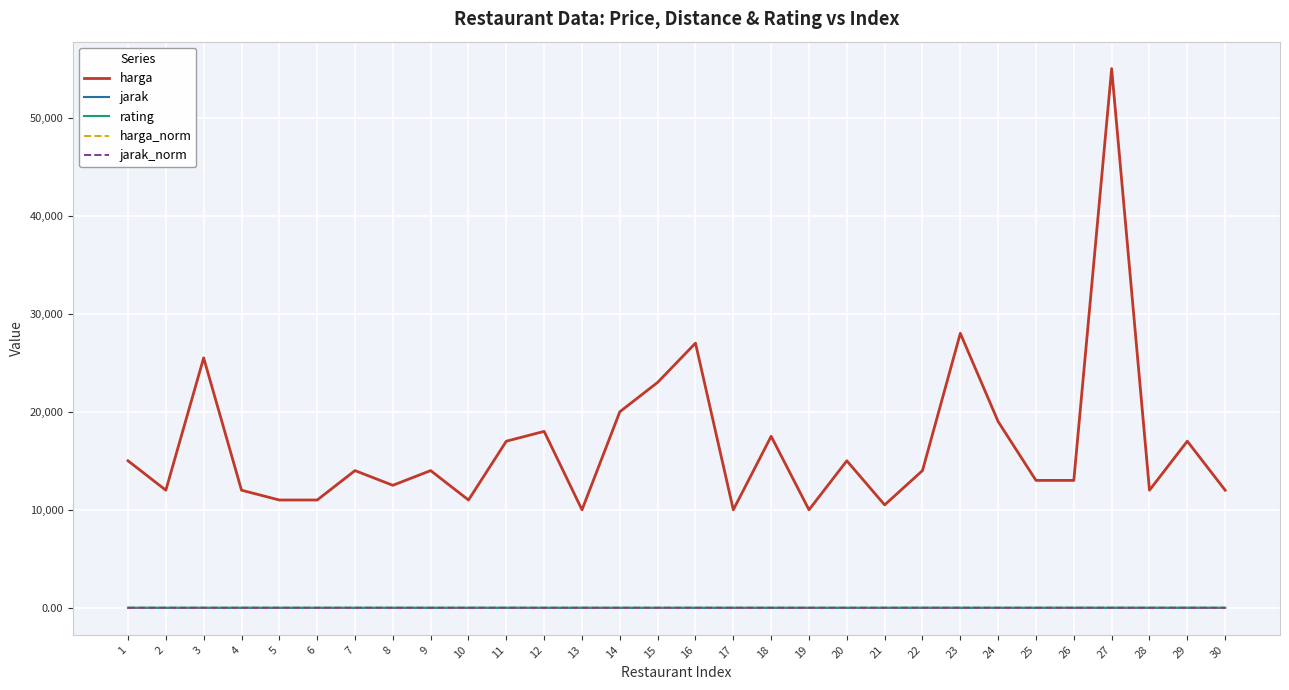

True or false: rating and harga_norm cross at least once.

False